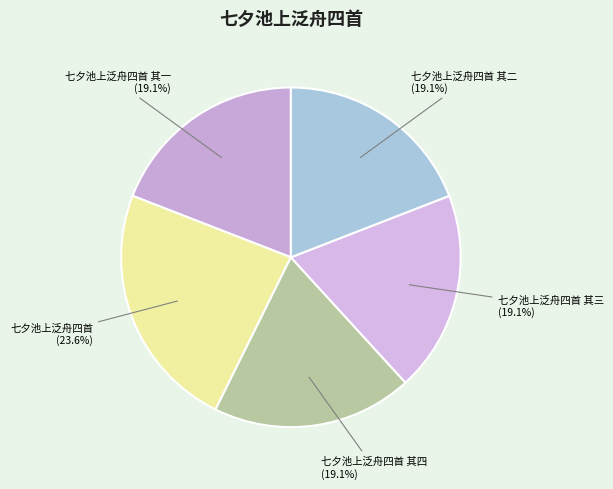

To the nearest percent, what percentage of the pie is 七夕池上泛舟四首 其三?

19%